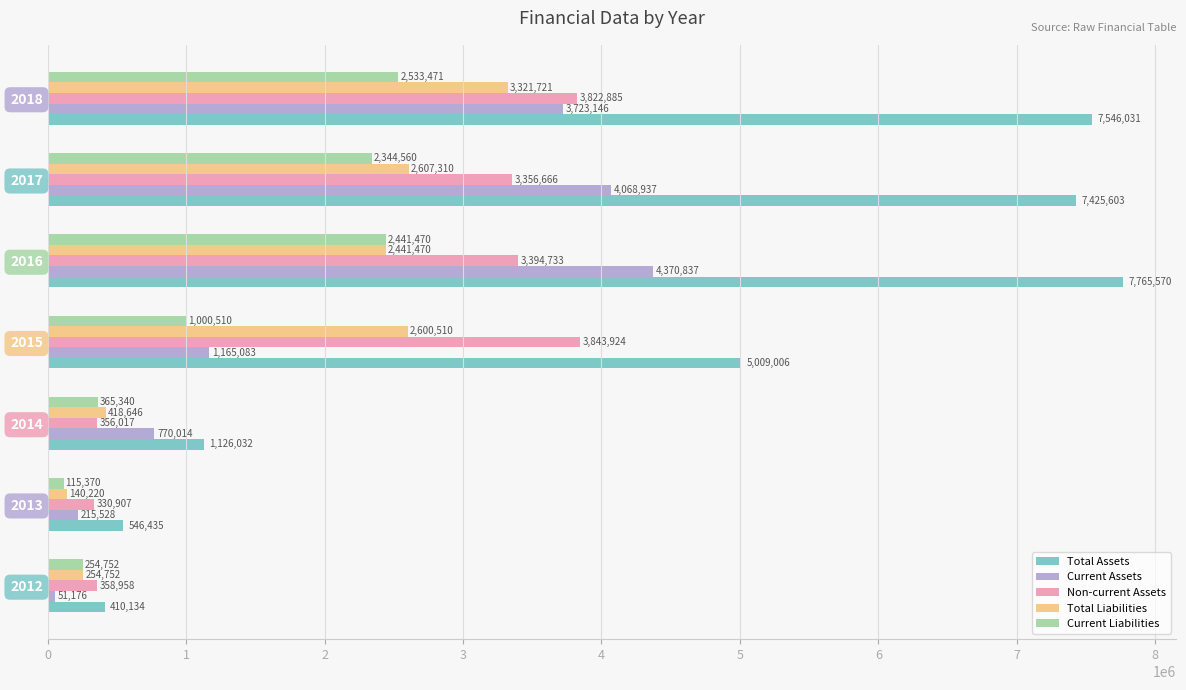

Read the Current Assets value at 2017, to the nearest 50.

4068950